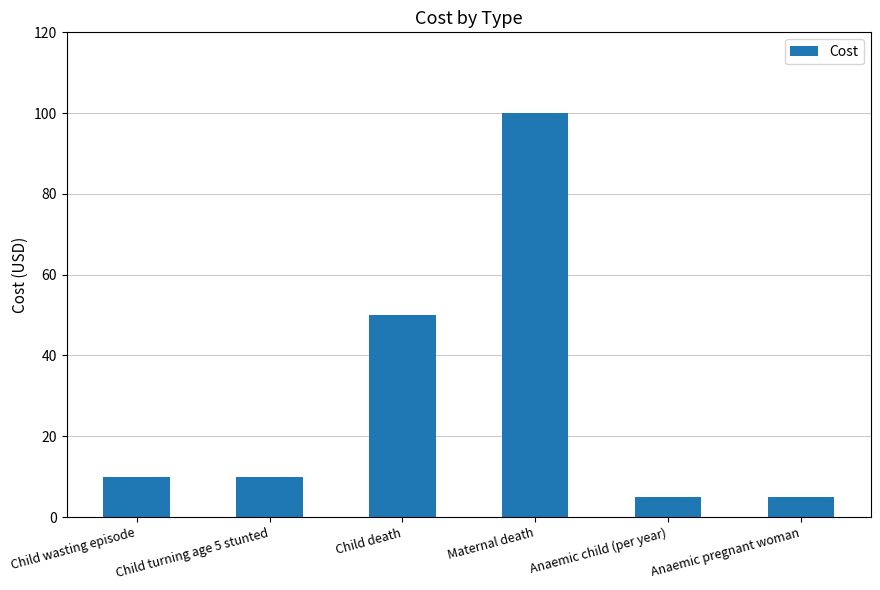

Reading left to right, transcribe all the data shown in this chart.

10	10	50	100	5	5